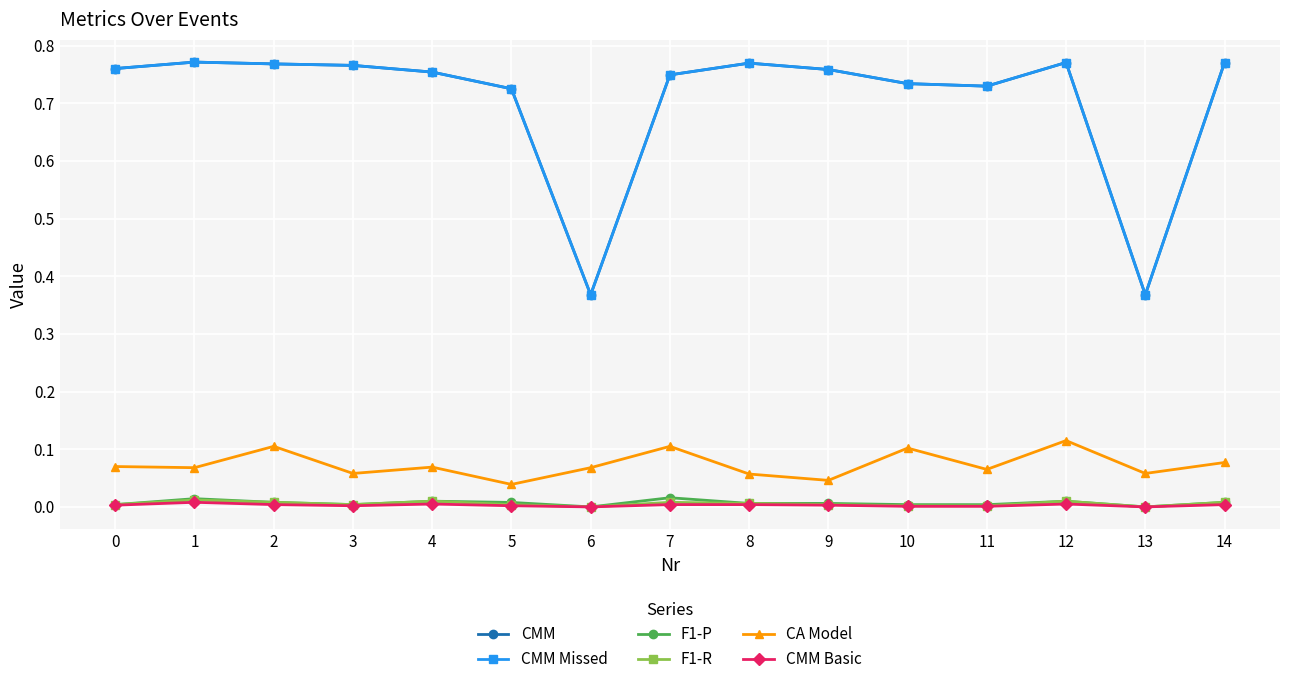

Reading right to left, list all the values displayed in this chart.

CMM: 14=0.8	13=0.4	12=0.8	11=0.7	10=0.7	9=0.8	8=0.8	7=0.7	6=0.4	5=0.7	4=0.8	3=0.8	2=0.8	1=0.8	0=0.8
CMM Missed: 14=0.8	13=0.4	12=0.8	11=0.7	10=0.7	9=0.8	8=0.8	7=0.7	6=0.4	5=0.7	4=0.8	3=0.8	2=0.8	1=0.8	0=0.8
F1-P: 14=0.0	13=0.0	12=0.0	11=0.0	10=0.0	9=0.0	8=0.0	7=0.0	6=0.0	5=0.0	4=0.0	3=0.0	2=0.0	1=0.0	0=0.0
F1-R: 14=0.0	13=0.0	12=0.0	11=0.0	10=0.0	9=0.0	8=0.0	7=0.0	6=0.0	5=0.0	4=0.0	3=0.0	2=0.0	1=0.0	0=0.0
CA Model: 14=0.1	13=0.1	12=0.1	11=0.1	10=0.1	9=0.0	8=0.1	7=0.1	6=0.1	5=0.0	4=0.1	3=0.1	2=0.1	1=0.1	0=0.1
CMM Basic: 14=0.0	13=0.0	12=0.0	11=0.0	10=0.0	9=0.0	8=0.0	7=0.0	6=0.0	5=0.0	4=0.0	3=0.0	2=0.0	1=0.0	0=0.0